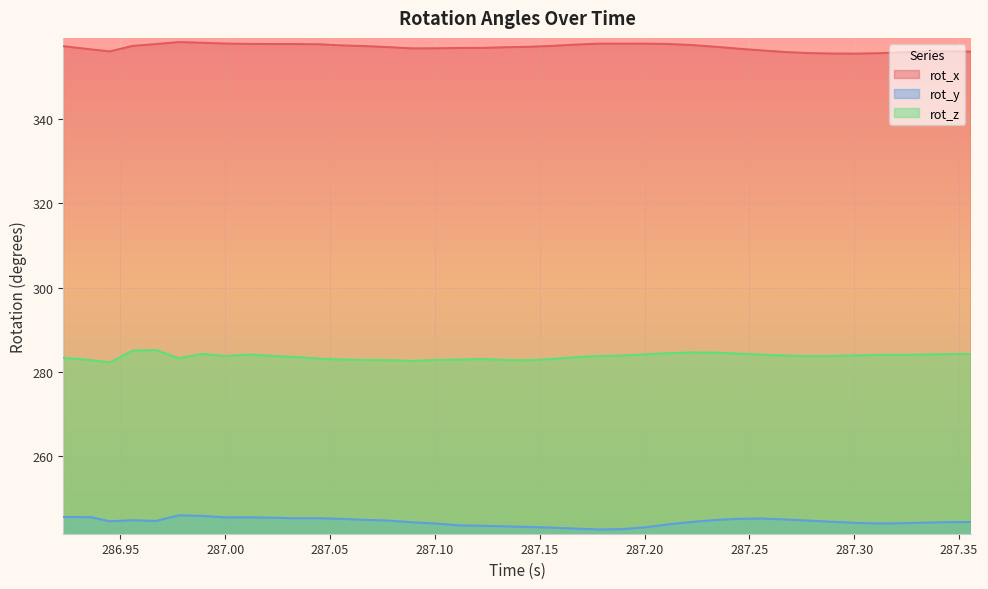

Reading left to right, transcribe all the data shown in this chart.

rot_x: 286.9229=357.3	286.9358=356.5	286.945=356.0	286.9558=357.3	286.967=357.8	286.9779=358.3	286.9893=358.1	287.0002=357.9	287.0114=357.8	287.0228=357.8	287.0336=357.8	287.0448=357.7	287.0559=357.5	287.067=357.3	287.0782=357.1	287.0892=356.8	287.1005=356.8	287.1115=356.9	287.1226=356.9	287.1335=357.0	287.1449=357.1	287.1559=357.4	287.167=357.7	287.1786=357.9	287.1892=357.9	287.2004=357.9	287.2114=357.8	287.2226=357.6	287.2339=357.1	287.2448=356.7	287.2559=356.3	287.2668=355.9	287.2781=355.6	287.2892=355.5	287.3004=355.5	287.3114=355.6	287.3225=355.8	287.3339=356.0	287.3447=356.0	287.3558=356.0
rot_y: 286.9229=245.5	286.9358=245.5	286.945=244.5	286.9558=244.8	286.967=244.6	286.9779=245.9	286.9893=245.8	287.0002=245.4	287.0114=245.5	287.0228=245.4	287.0336=245.2	287.0448=245.2	287.0559=245.1	287.067=244.9	287.0782=244.7	287.0892=244.3	287.1005=244.0	287.1115=243.5	287.1226=243.5	287.1335=243.3	287.1449=243.2	287.1559=243.0	287.167=242.8	287.1786=242.6	287.1892=242.7	287.2004=243.1	287.2114=243.8	287.2226=244.4	287.2339=244.8	287.2448=245.1	287.2559=245.2	287.2668=245.0	287.2781=244.7	287.2892=244.4	287.3004=244.1	287.3114=244.0	287.3225=244.1	287.3339=244.2	287.3447=244.3	287.3558=244.4
rot_z: 286.9229=283.3	286.9358=282.8	286.945=282.2	286.9558=285.0	286.967=285.2	286.9779=283.2	286.9893=284.2	287.0002=283.7	287.0114=284.1	287.0228=283.8	287.0336=283.5	287.0448=283.1	287.0559=282.9	287.067=282.8	287.0782=282.8	287.0892=282.6	287.1005=282.8	287.1115=282.9	287.1226=283.0	287.1335=282.8	287.1449=282.8	287.1559=283.0	287.167=283.5	287.1786=283.7	287.1892=283.9	287.2004=284.1	287.2114=284.4	287.2226=284.6	287.2339=284.5	287.2448=284.3	287.2559=284.1	287.2668=283.9	287.2781=283.7	287.2892=283.7	287.3004=283.9	287.3114=284.0	287.3225=284.0	287.3339=284.1	287.3447=284.2	287.3558=284.2